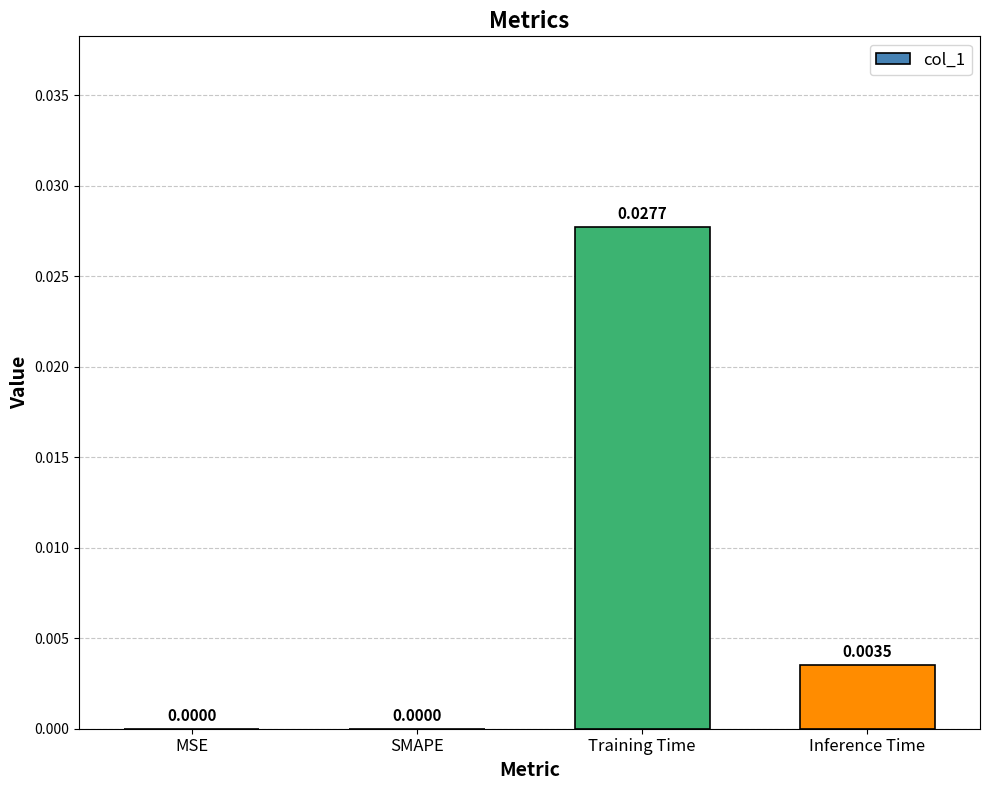

Which category has the highest value across all series?

Training Time